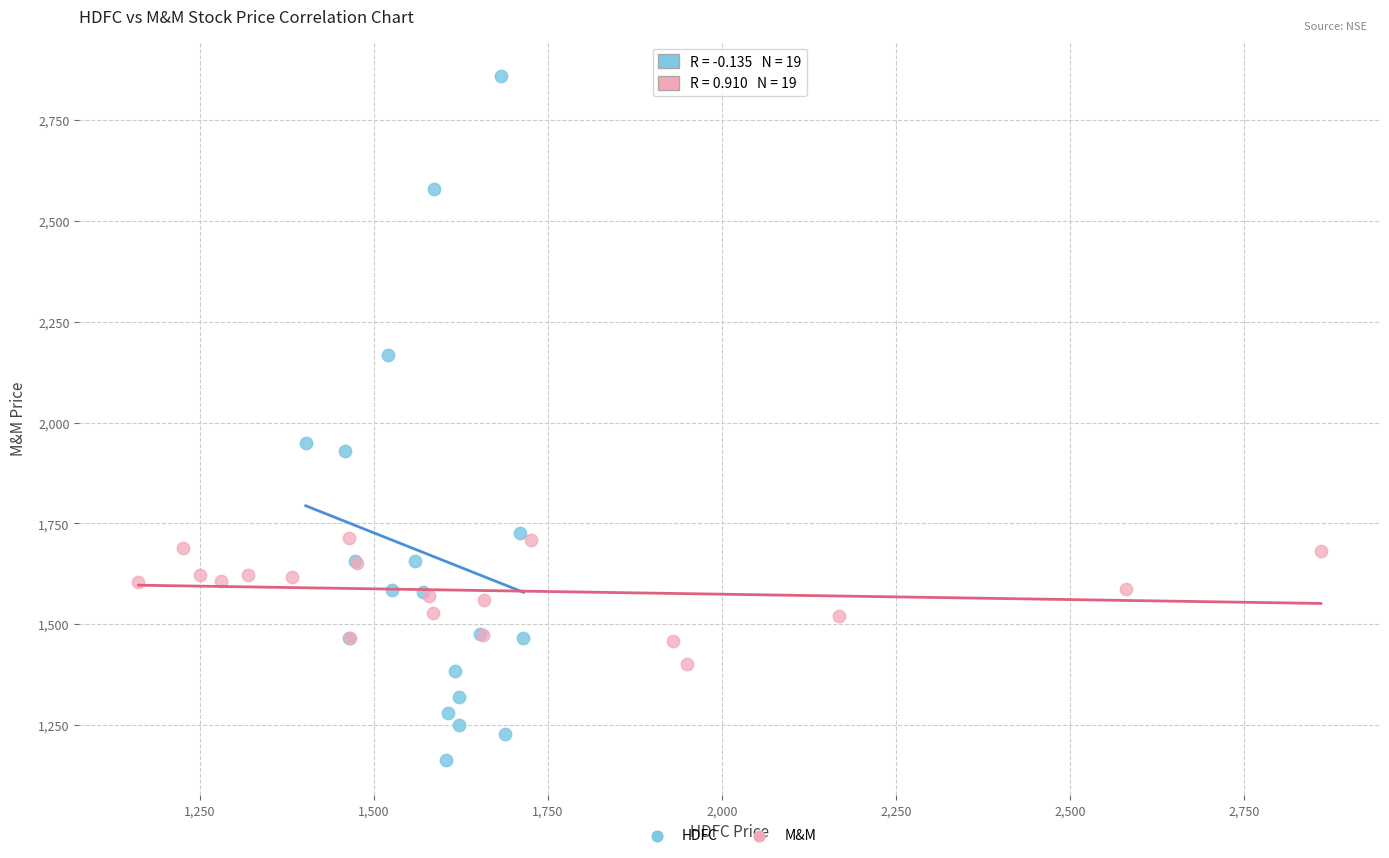

Which series contains the highest Y value?

HDFC